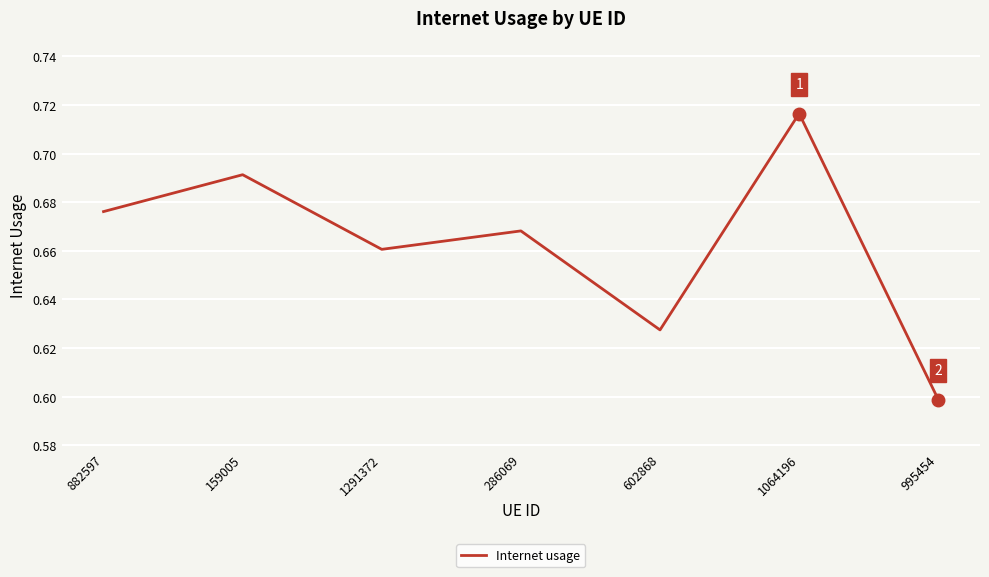

Rank the categories by value from highest to lowest.

1064196, 159005, 882597, 286069, 1291372, 602868, 995454